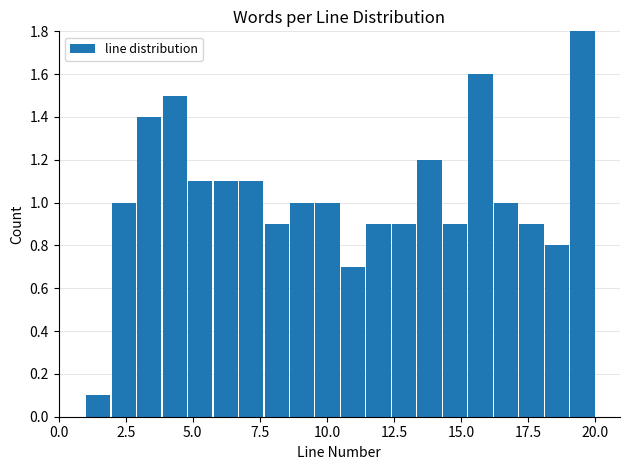

Around what value on the x-axis is the tallest bar? Give the approximate position of its centre, as read against the axis.

19.5